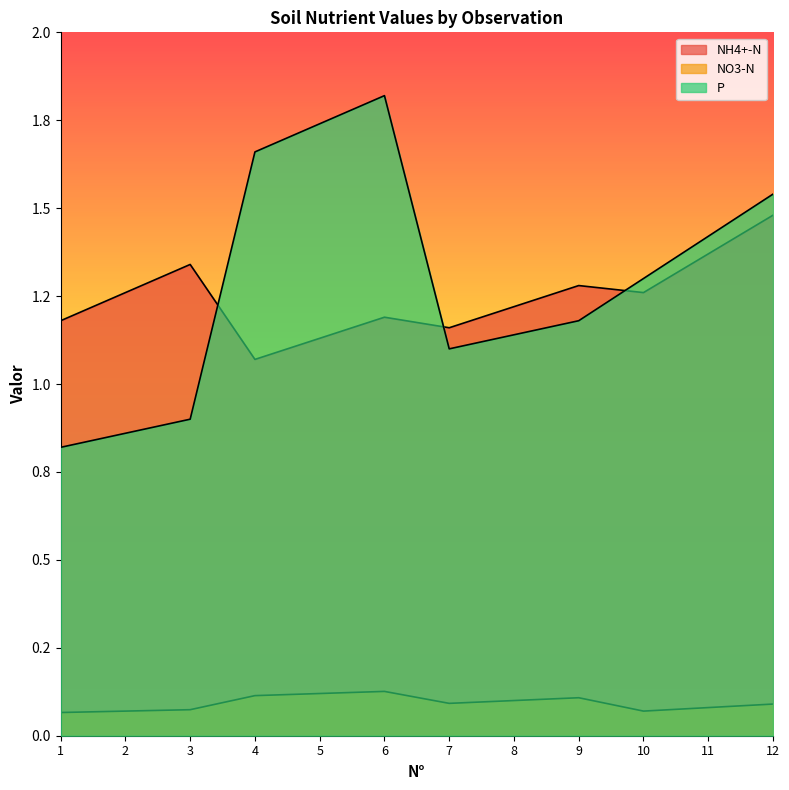

What are all the series names shown in the legend?

NH4+-N, NO3-N, P